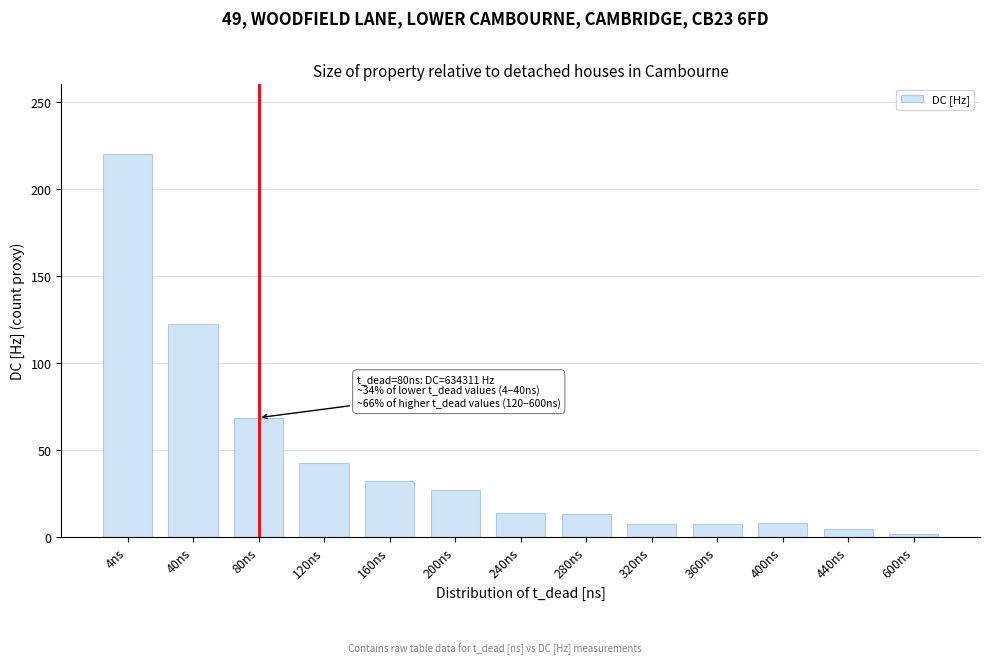

Where is the data nearest to the value 111?

40ns